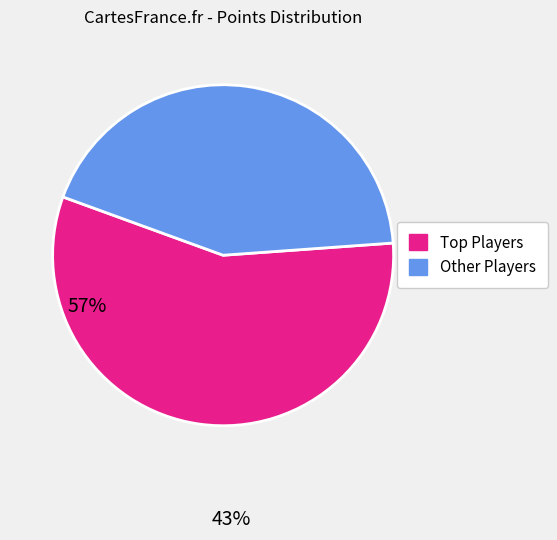

Is there any slice that represents more than half of the pie?

Yes